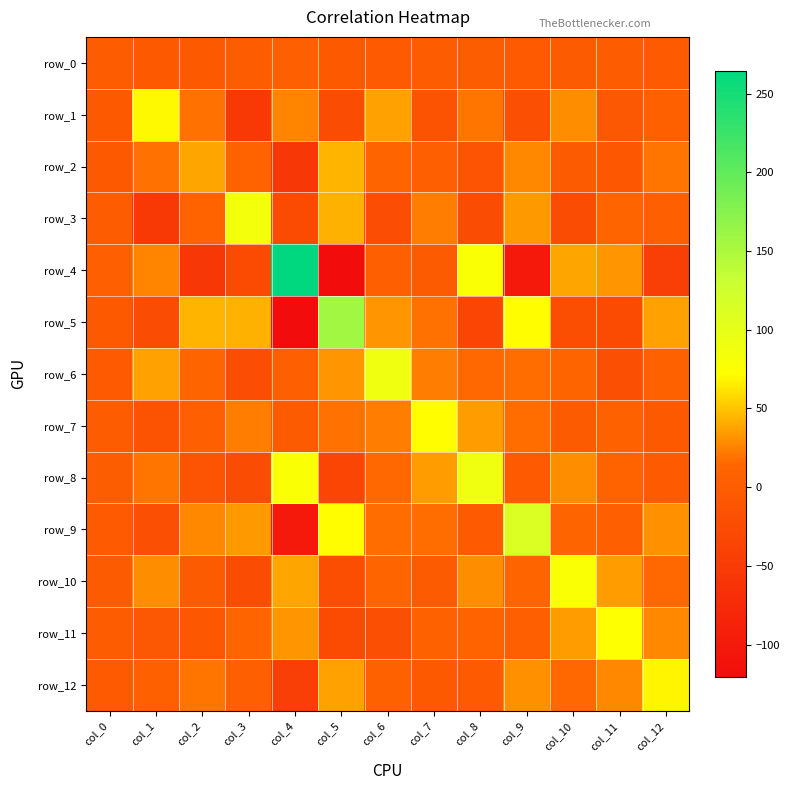

Which series changed the most between col_6 and col_8?

row_6